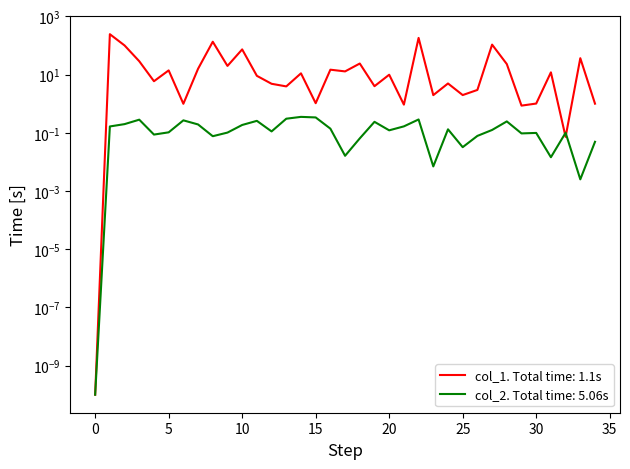

The value at 3 is 28.9. True or false?

True